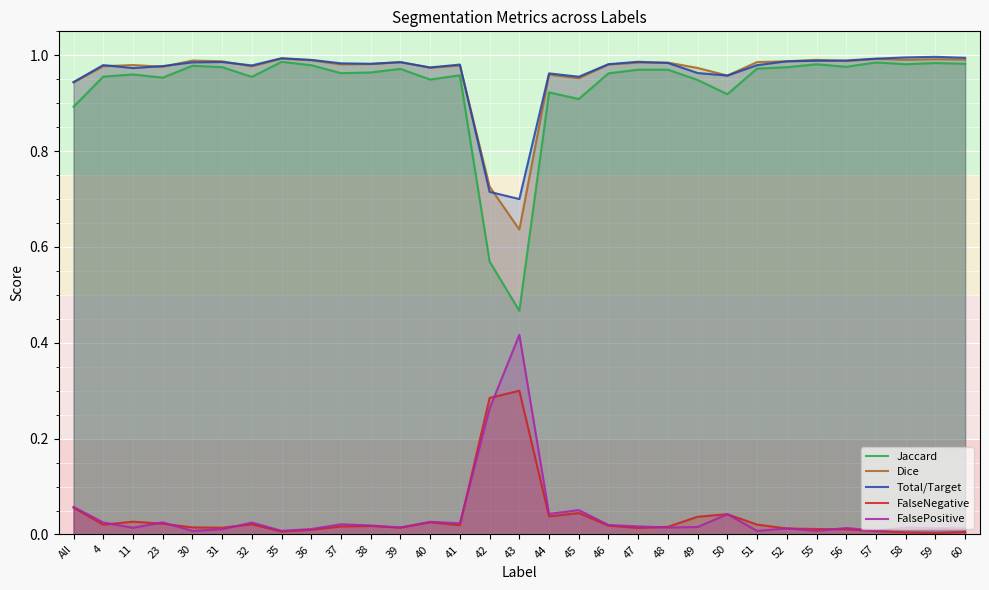

What are all the series names shown in the legend?

Jaccard, Dice, Total/Target, FalseNegative, FalsePositive